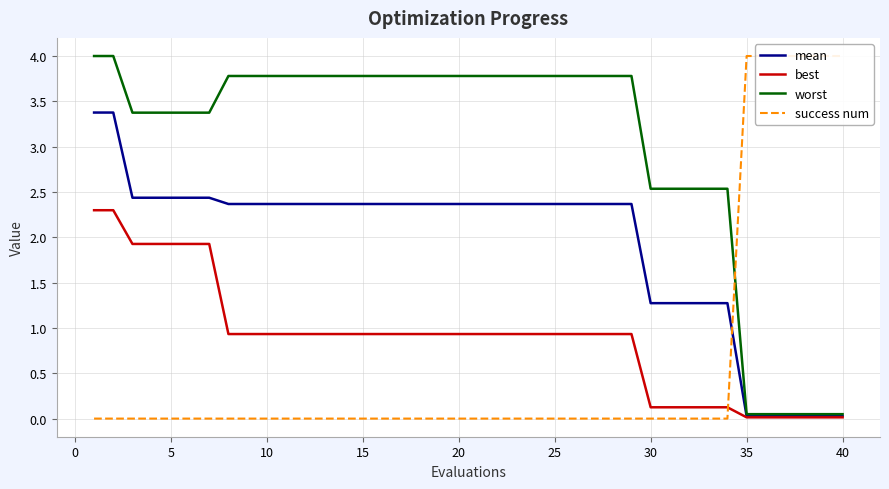

Reading left to right, what are all the values shown in this chart?

mean: 3.4	3.4	2.4	2.4	2.4	2.4	2.4	2.4	2.4	2.4	2.4	2.4	2.4	2.4	2.4	2.4	2.4	2.4	2.4	2.4	2.4	2.4	2.4	2.4	2.4	2.4	2.4	2.4	2.4	1.3	1.3	1.3	1.3	1.3	0.0	0.0	0.0	0.0	0.0	0.0
best: 2.3	2.3	1.9	1.9	1.9	1.9	1.9	0.9	0.9	0.9	0.9	0.9	0.9	0.9	0.9	0.9	0.9	0.9	0.9	0.9	0.9	0.9	0.9	0.9	0.9	0.9	0.9	0.9	0.9	0.1	0.1	0.1	0.1	0.1	0.0	0.0	0.0	0.0	0.0	0.0
worst: 4.0	4.0	3.4	3.4	3.4	3.4	3.4	3.8	3.8	3.8	3.8	3.8	3.8	3.8	3.8	3.8	3.8	3.8	3.8	3.8	3.8	3.8	3.8	3.8	3.8	3.8	3.8	3.8	3.8	2.5	2.5	2.5	2.5	2.5	0.0	0.0	0.0	0.0	0.0	0.0
success num: 0.0	0.0	0.0	0.0	0.0	0.0	0.0	0.0	0.0	0.0	0.0	0.0	0.0	0.0	0.0	0.0	0.0	0.0	0.0	0.0	0.0	0.0	0.0	0.0	0.0	0.0	0.0	0.0	0.0	0.0	0.0	0.0	0.0	0.0	4.0	4.0	4.0	4.0	4.0	4.0